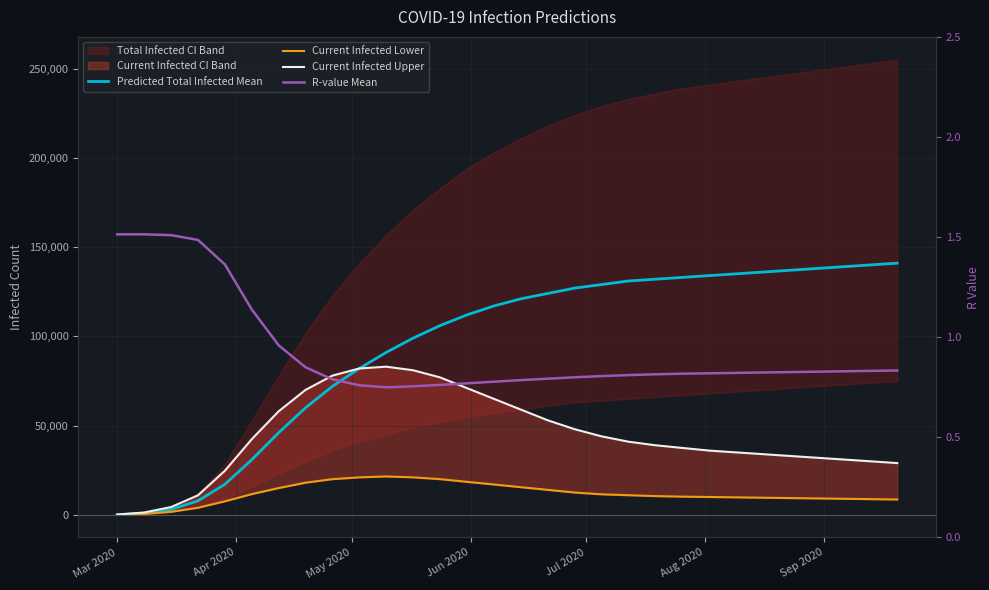

True or false: Current Infected Lower and R-value Mean cross at least once.

False